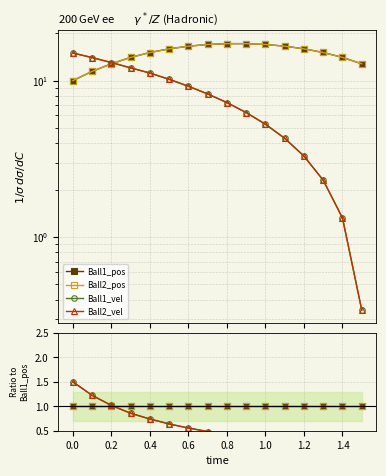

What is the label of the 3rd point from the left?

0.2